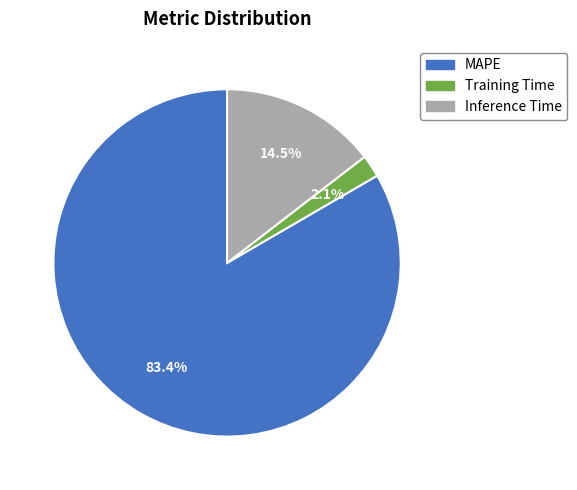

What is the largest slice in the pie chart?

MAPE